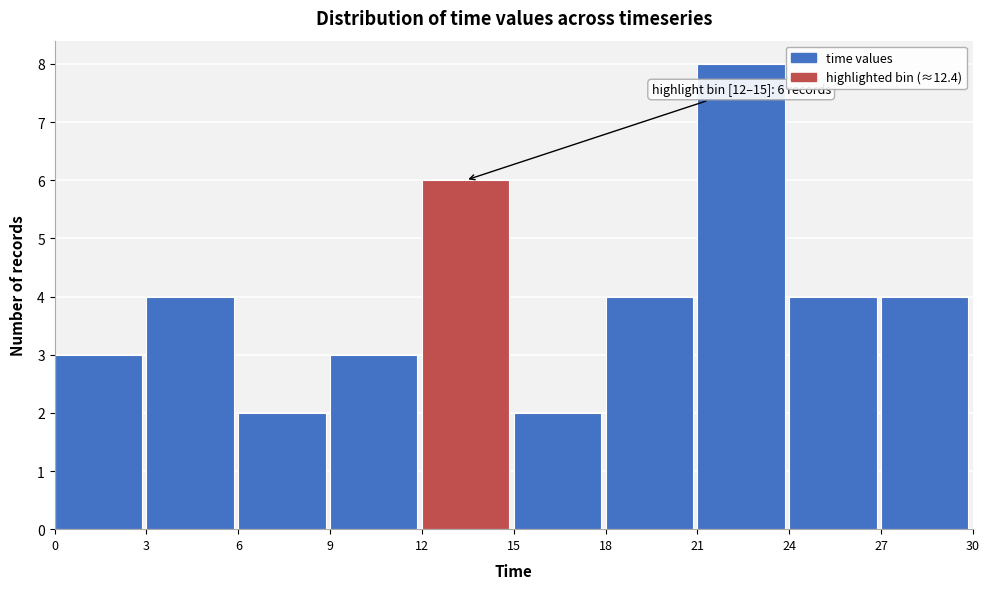

Over which range of the x-axis is the bar tallest?

21 to 24